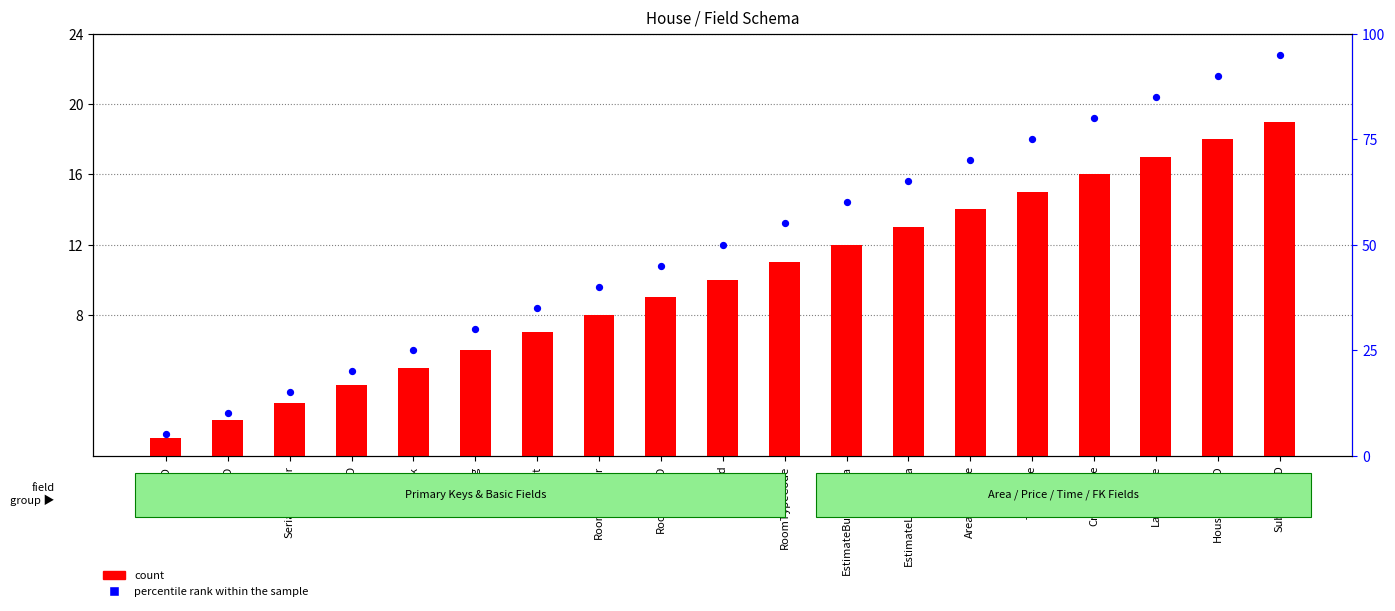

At which category is the sum across all series the highest?

SubscriberID